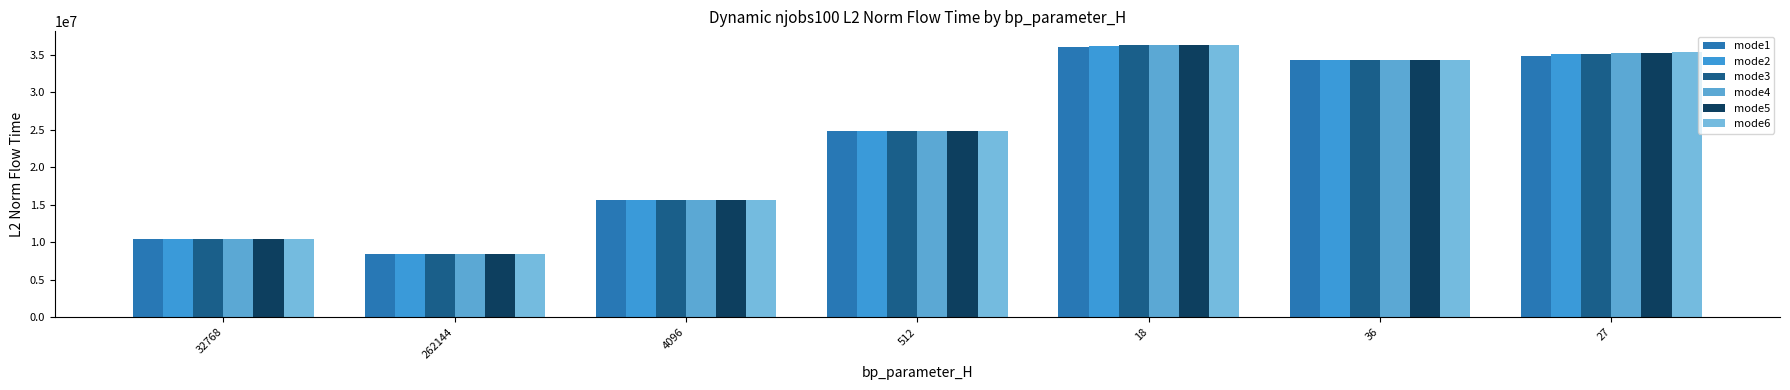

What is the maximum value for mode1?

36035855.2